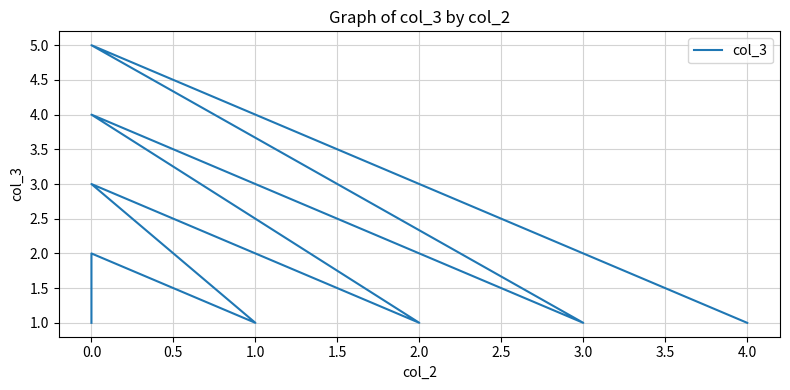

Reading left to right, extract all data points from this chart.

1	2	1	3	2	1	4	3	2	1	5	4	3	2	1